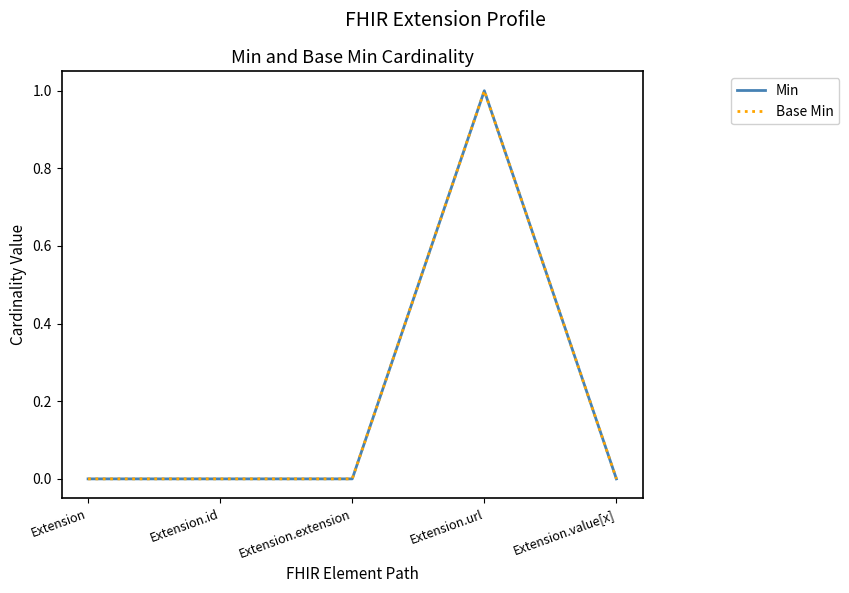

Between Extension.extension and Extension.value[x], which is larger?

Extension.extension